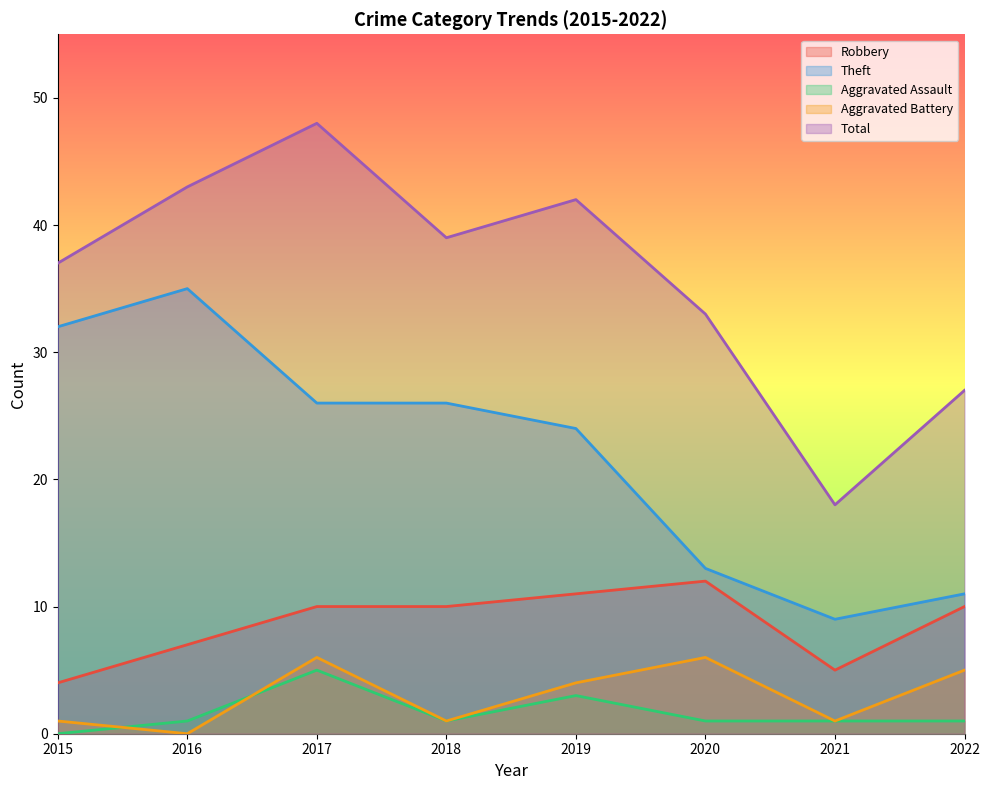

Where is Total nearest to the value 33?

2020